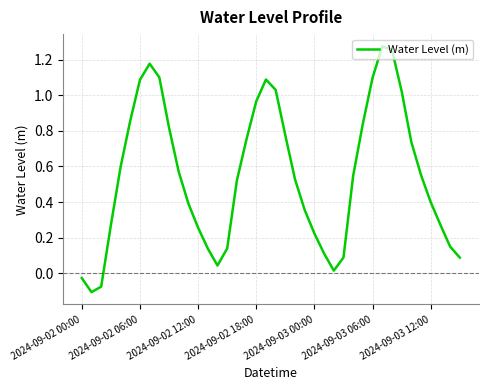

What is the difference between the maximum and minimum values?

1.4